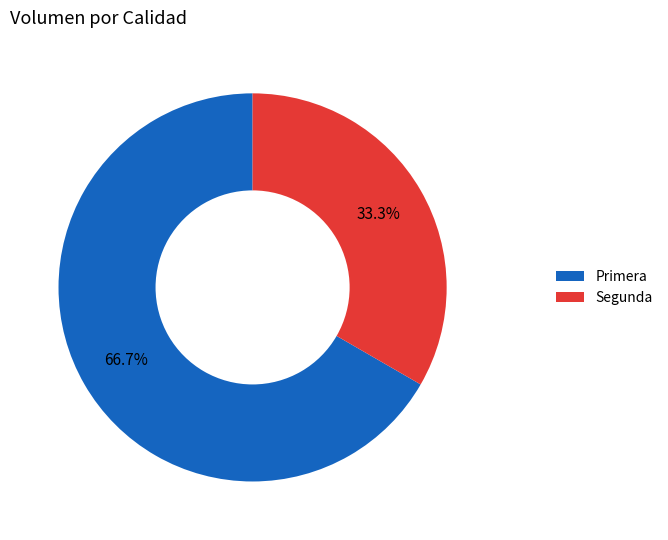

What percentage is the Primera slice, to the nearest percent?

67%